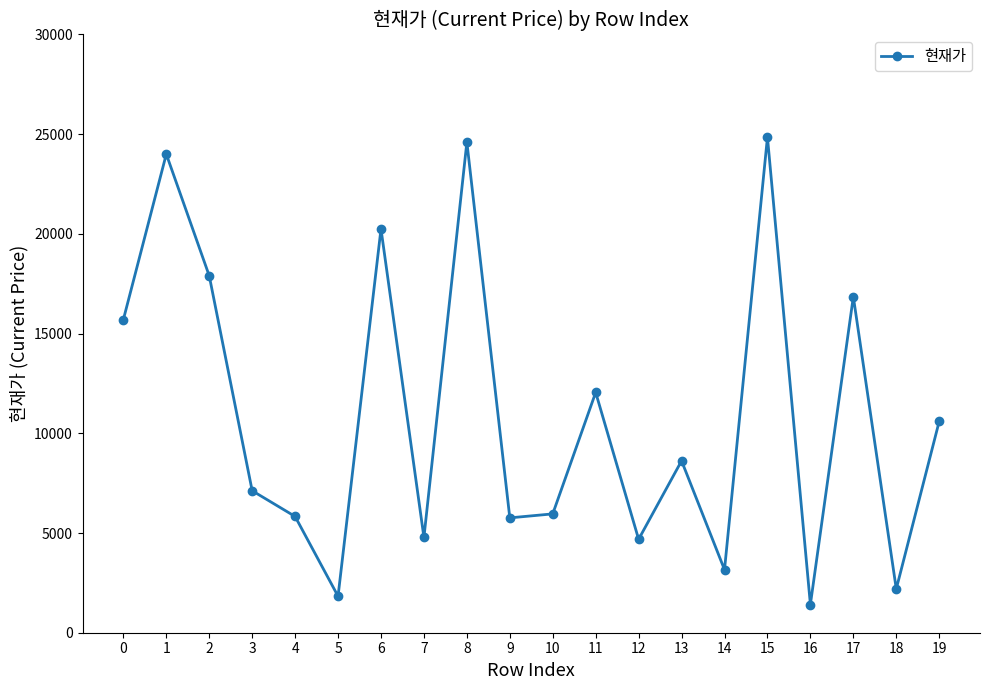

What value does the data have at 0, to the nearest 10?

15700